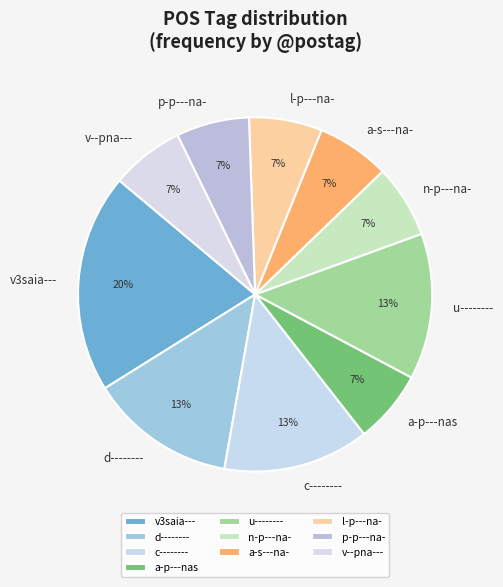

How many slices are in this pie chart?

10